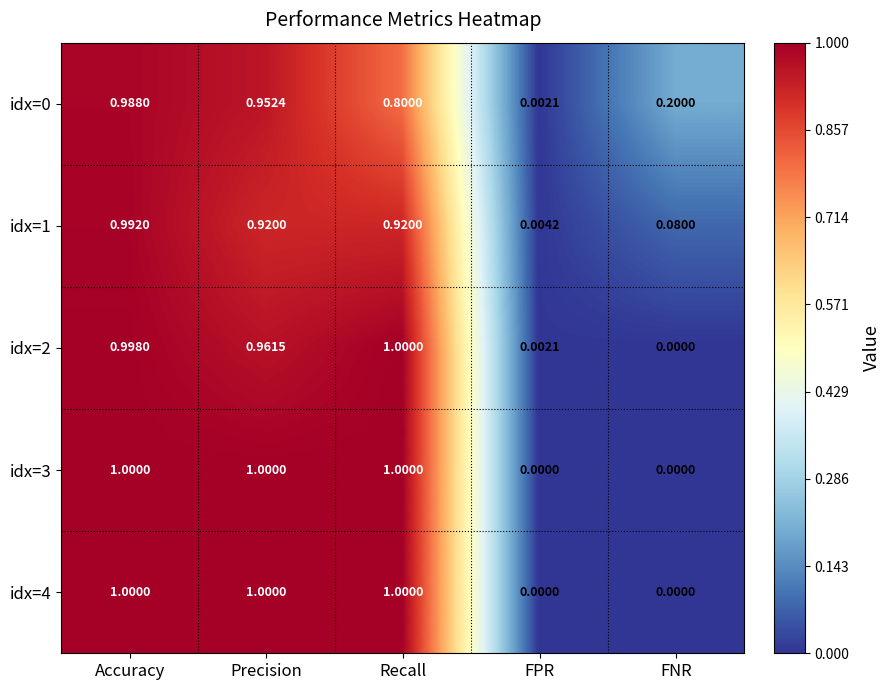

Rank the categories by idx=0 value from highest to lowest.

Accuracy, Precision, Recall, FNR, FPR